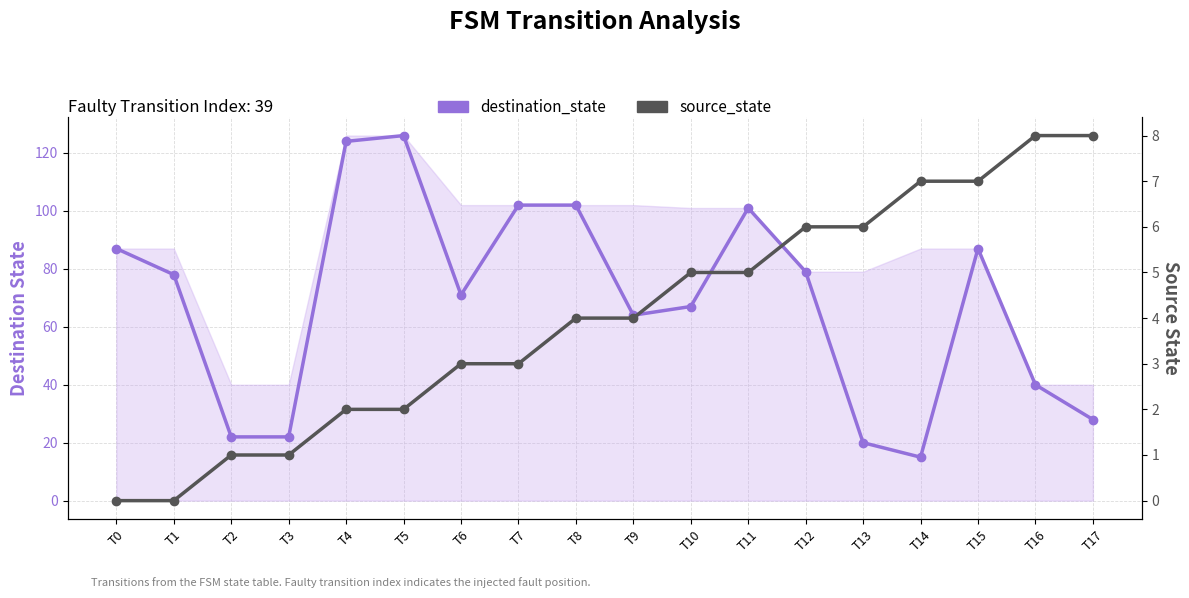

How many distinct data groups are displayed?

2